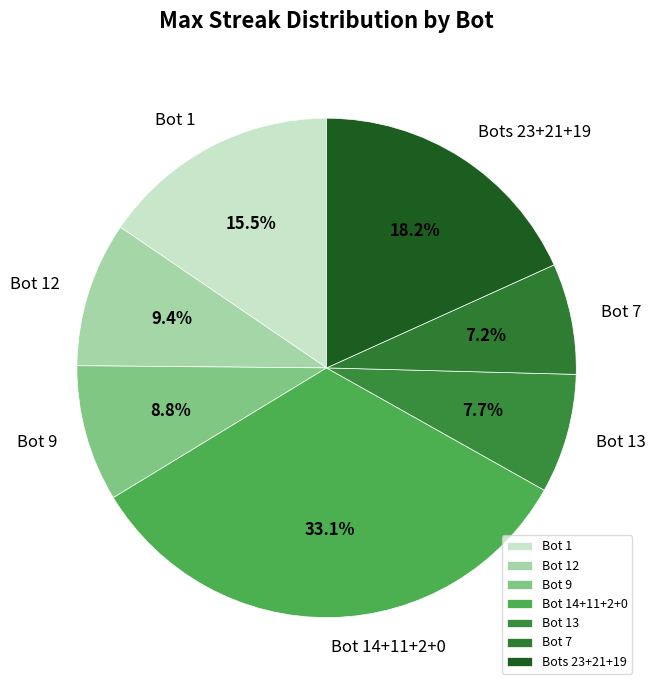

Rank the categories by value from highest to lowest.

Bot 14+11+2+0, Bots 23+21+19, Bot 1, Bot 12, Bot 9, Bot 13, Bot 7